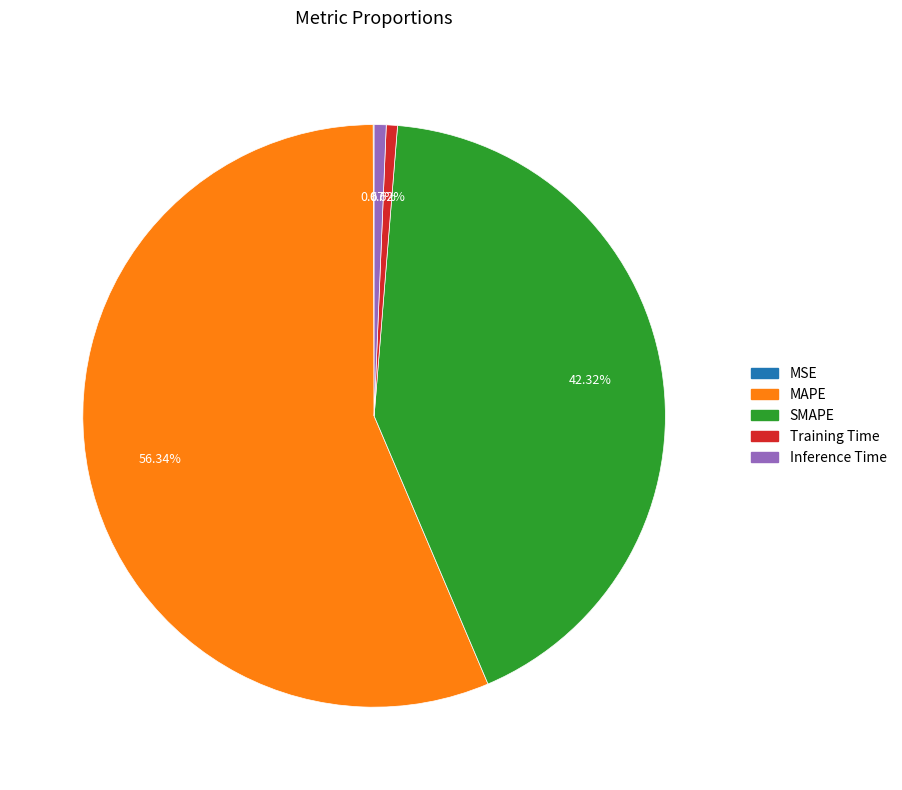

Do Training Time and Inference Time together represent more than half of the pie?

No